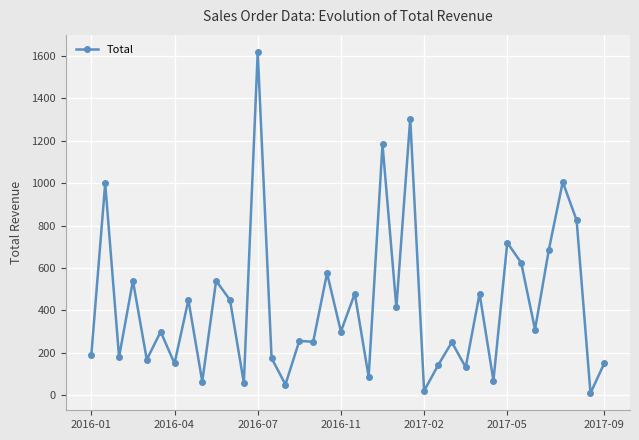

True or false: the data has more than 2 interior local peaks.

True